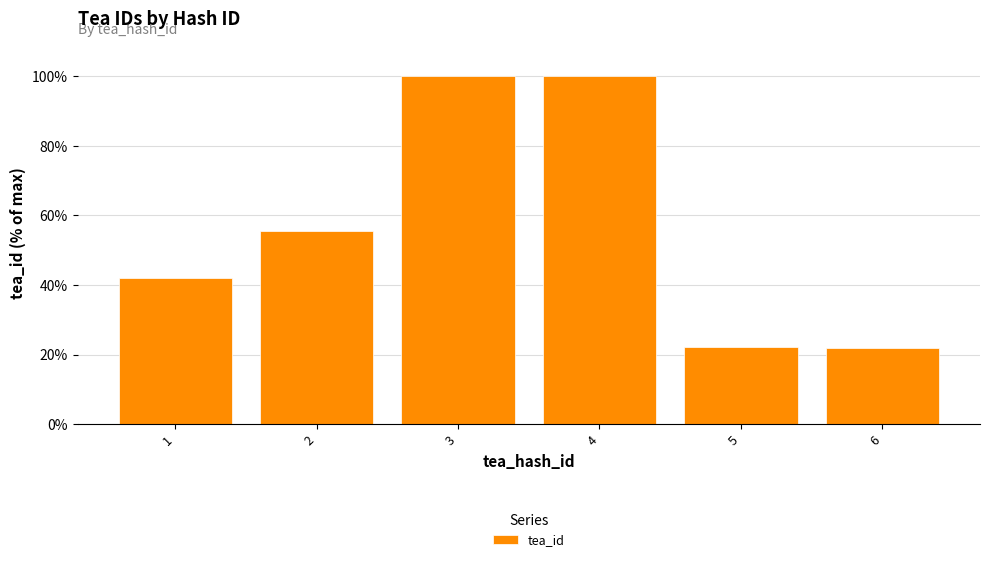

What is the difference between the values at 6 and 1?

20.0